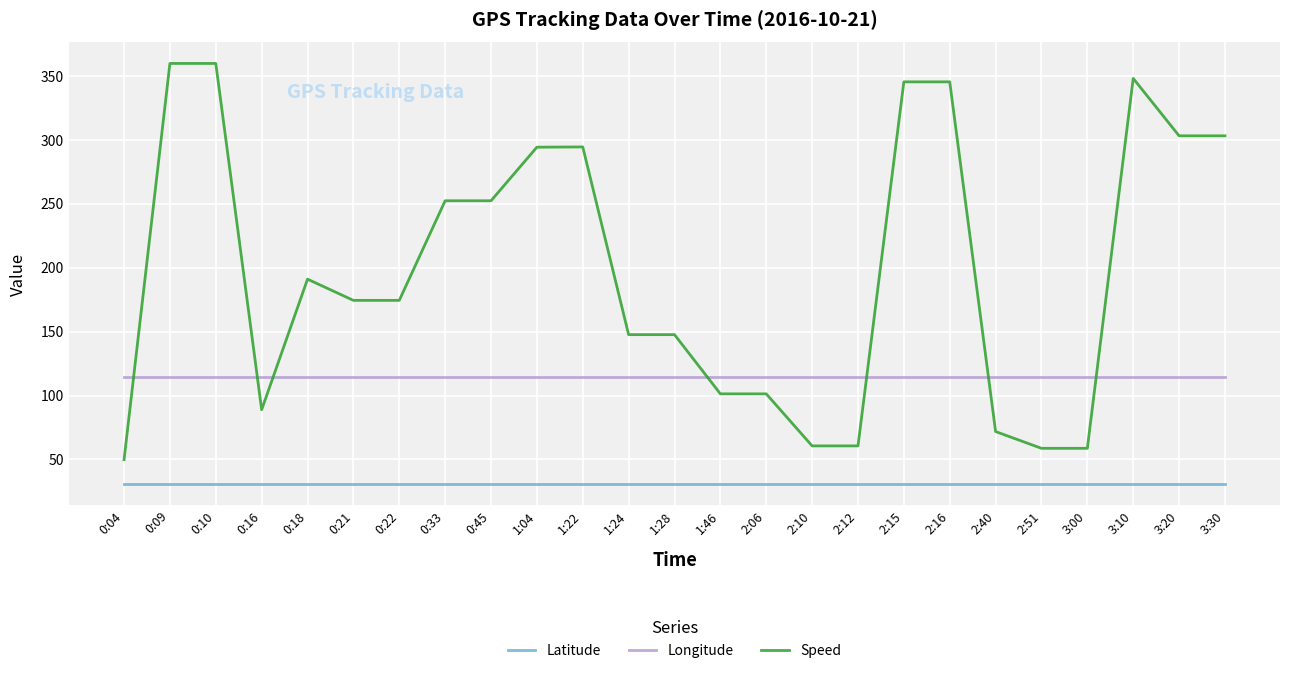

True or false: Longitude and Latitude cross at least once.

False